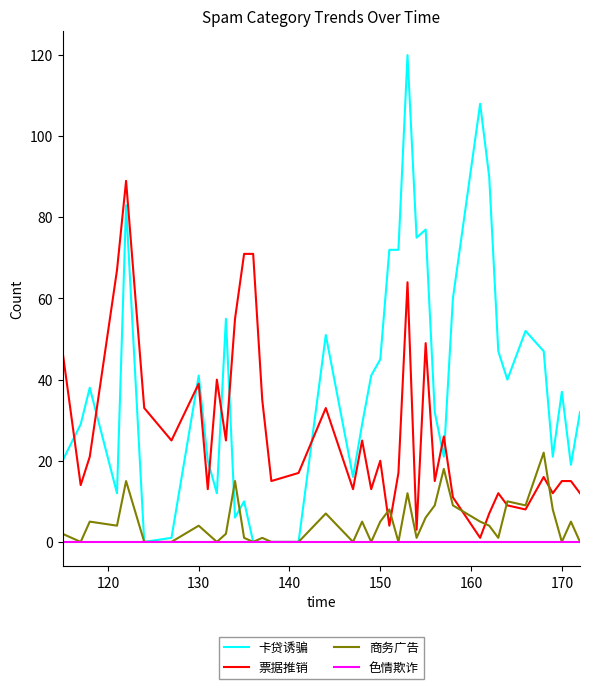

What is the greatest value displayed?

120